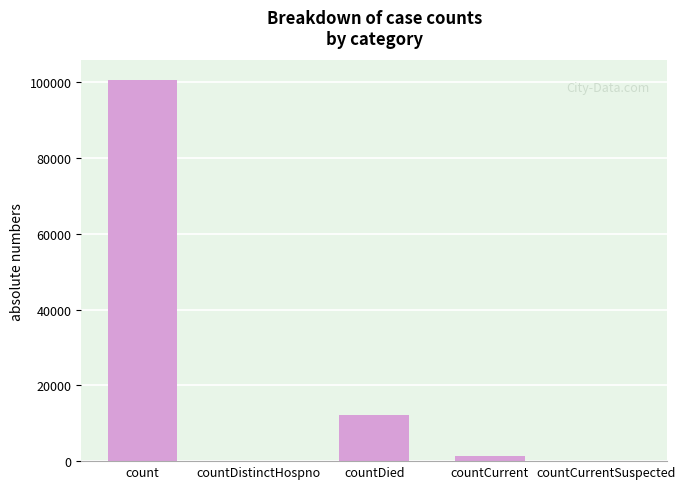

Which label corresponds to the smallest value in the chart?

countDistinctHospno